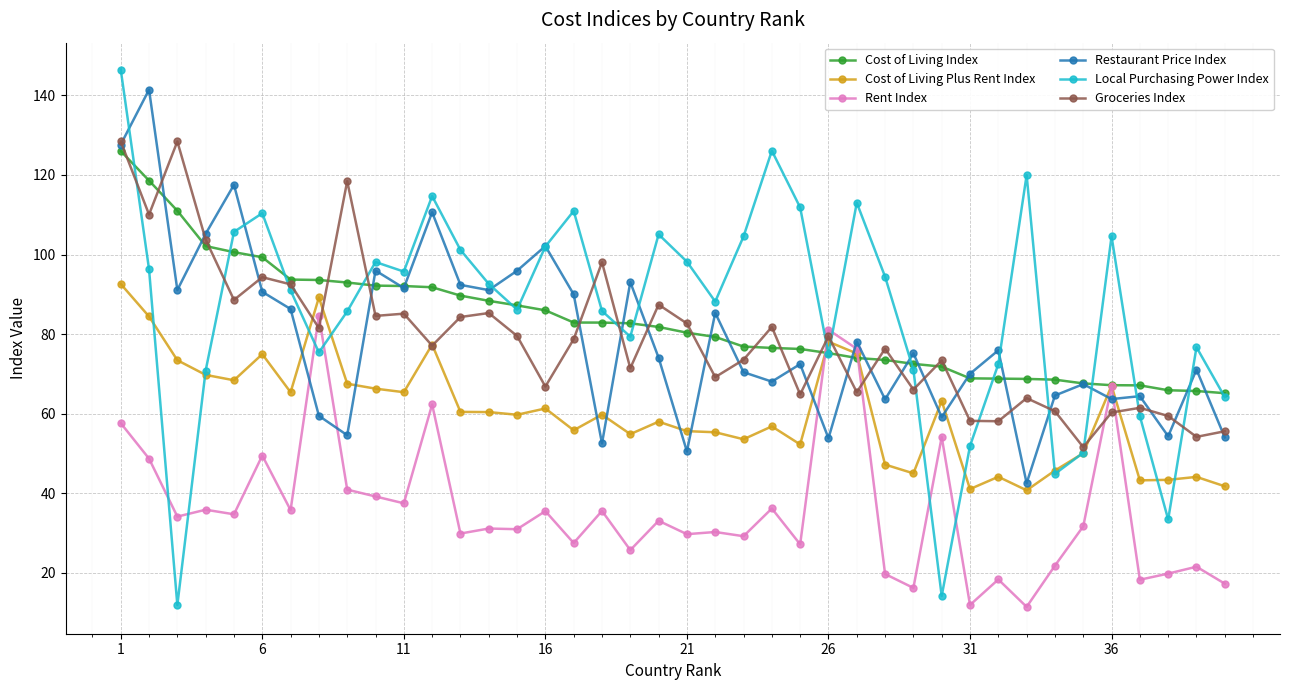

True or false: Local Purchasing Power Index has more than 2 points higher than both neighbors.

True